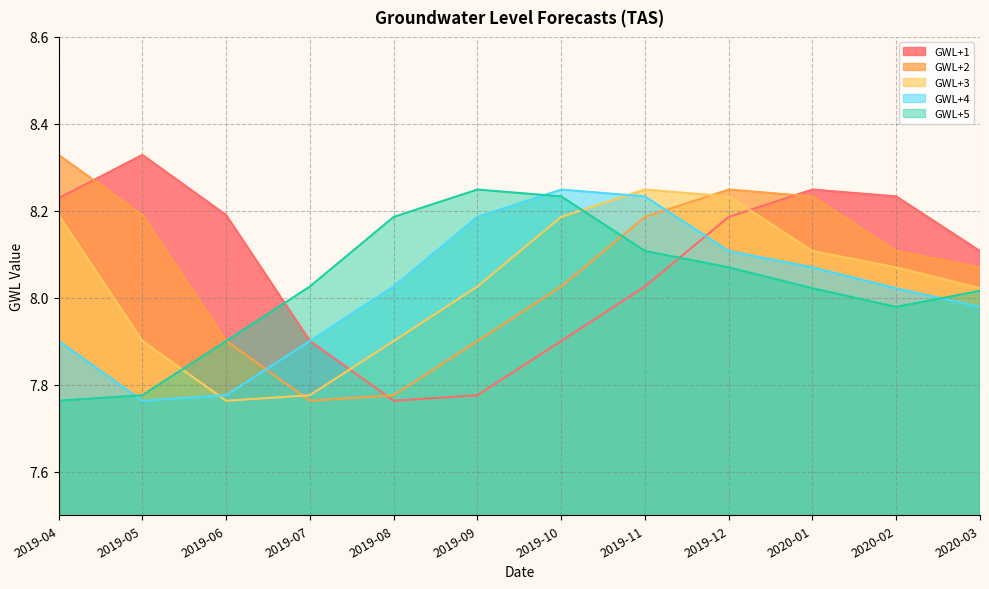

Which category has the lowest value in the GWL+5 series?

2019-04